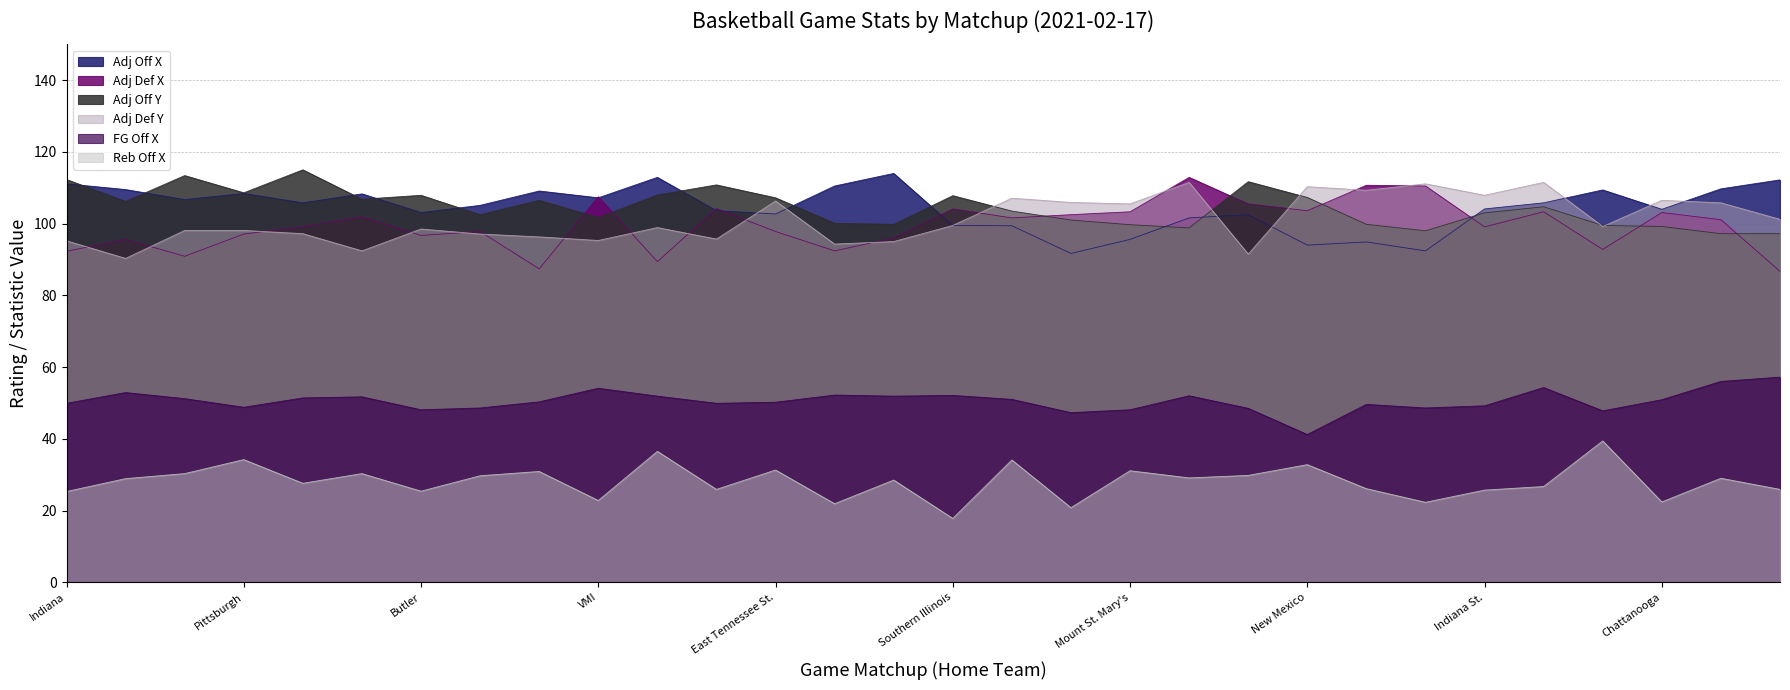

At Radford, list the series in order from largest to smallest.

adj_def_y, adj_off_y, adj_def_x, adj_off_x, fg_off_x, reb_off_x